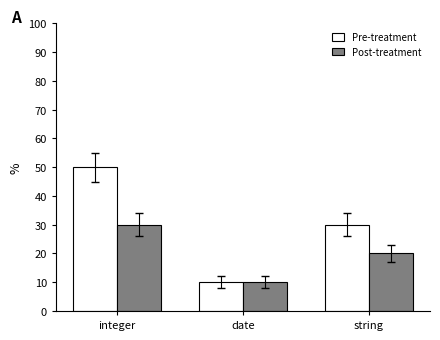

The value of Pre-treatment at string is 53. True or false?

False